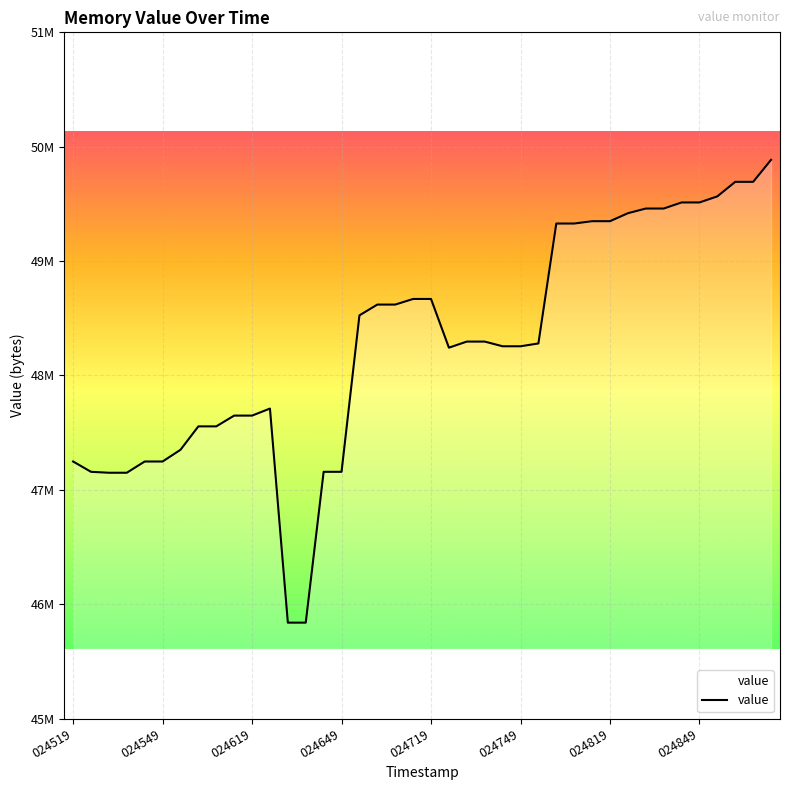

At which category does the chart reach its minimum across all series?

12